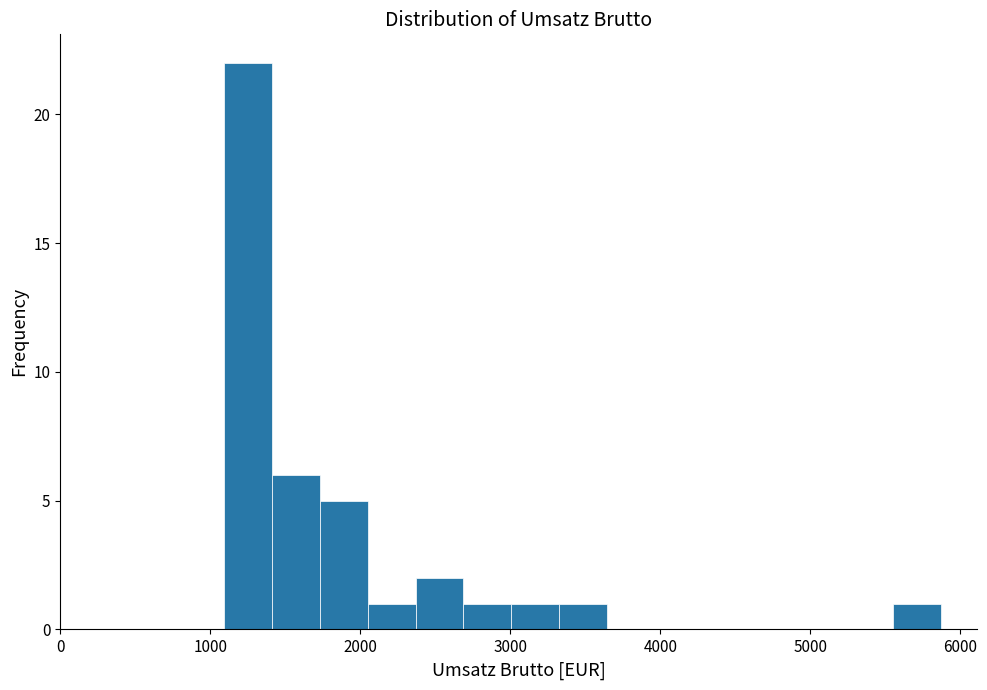

Around what value on the x-axis is the tallest bar? Give the approximate position of its centre, as read against the axis.

1300